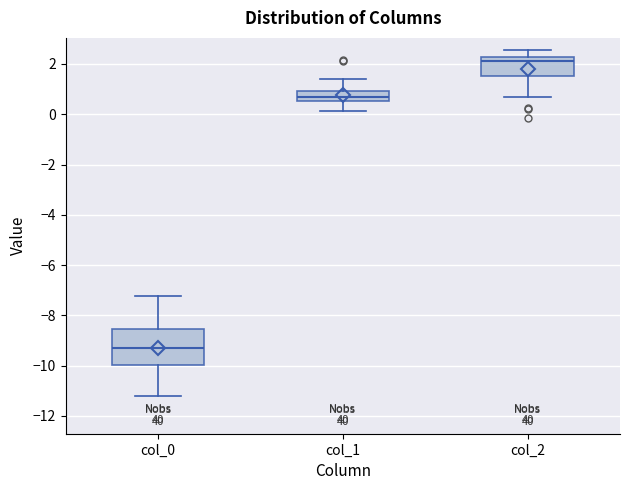

Comparing the boxes themselves (not the whiskers), which one is the tallest?

col_0